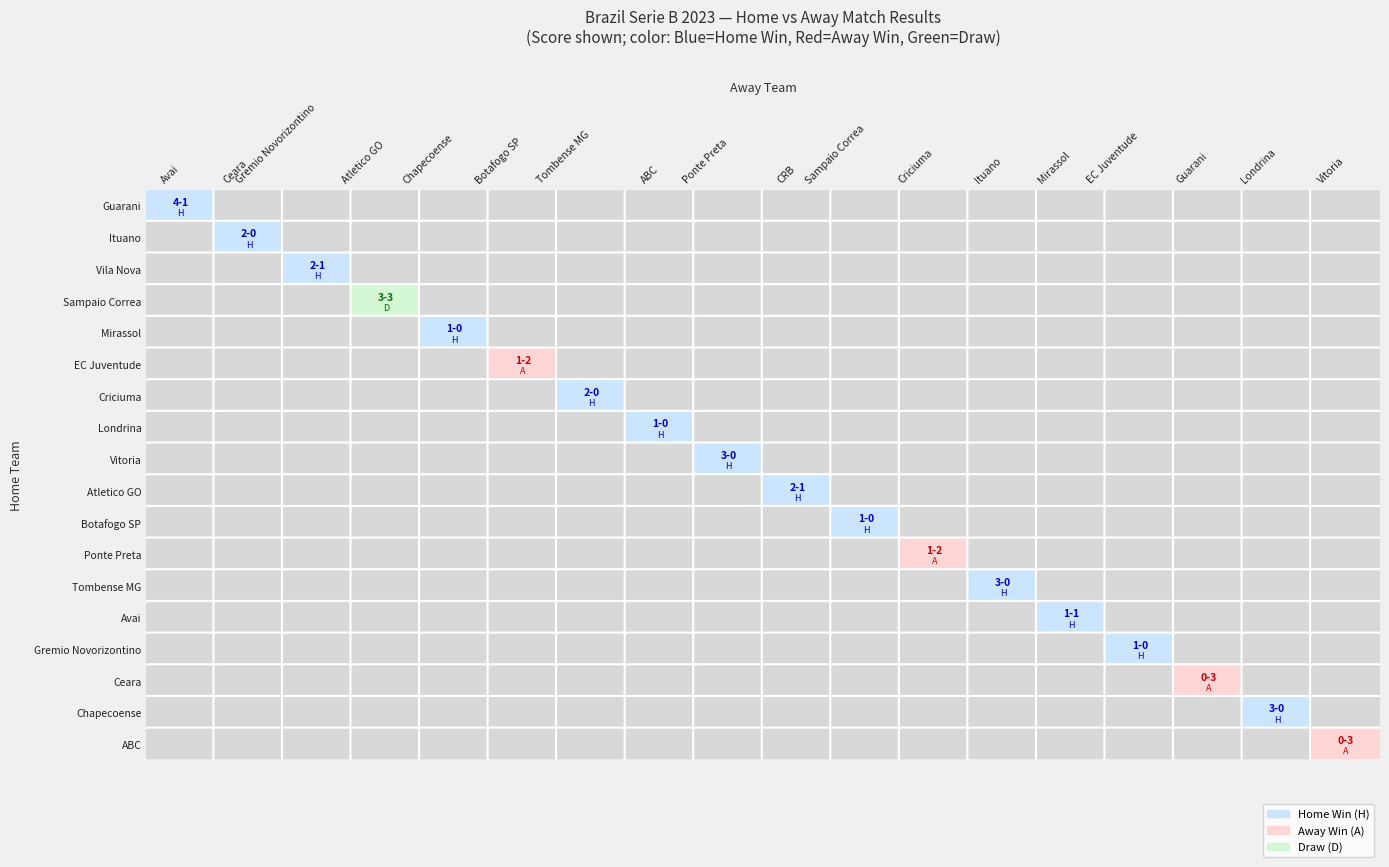

True or false: Londrina has a value of 0 at Mirassol.

True